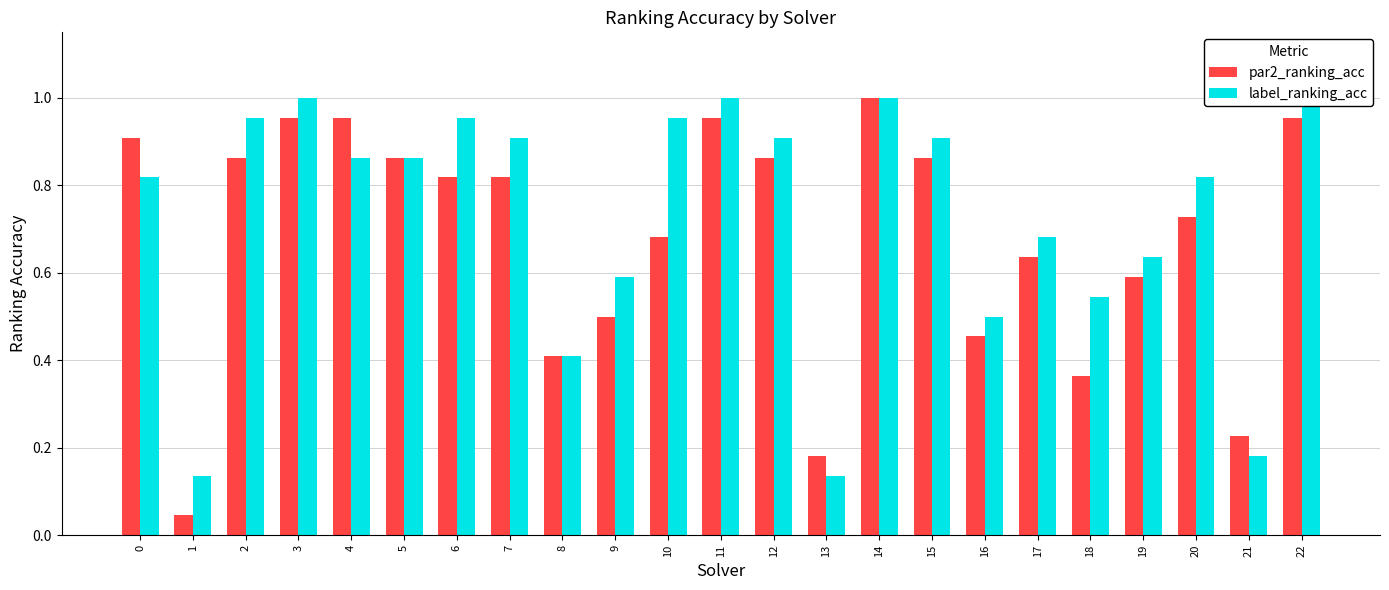

Rank the categories by label_ranking_acc value from highest to lowest.

3, 11, 14, 22, 2, 6, 10, 7, 12, 15, 4, 5, 0, 20, 17, 19, 9, 18, 16, 8, 21, 1, 13